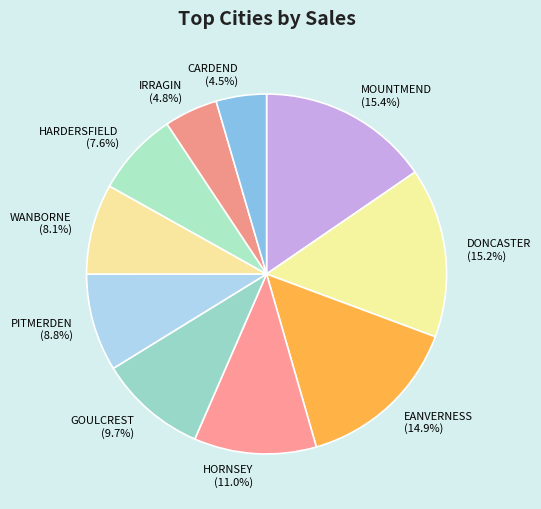

Does GOULCREST account for over 50% of the chart?

No